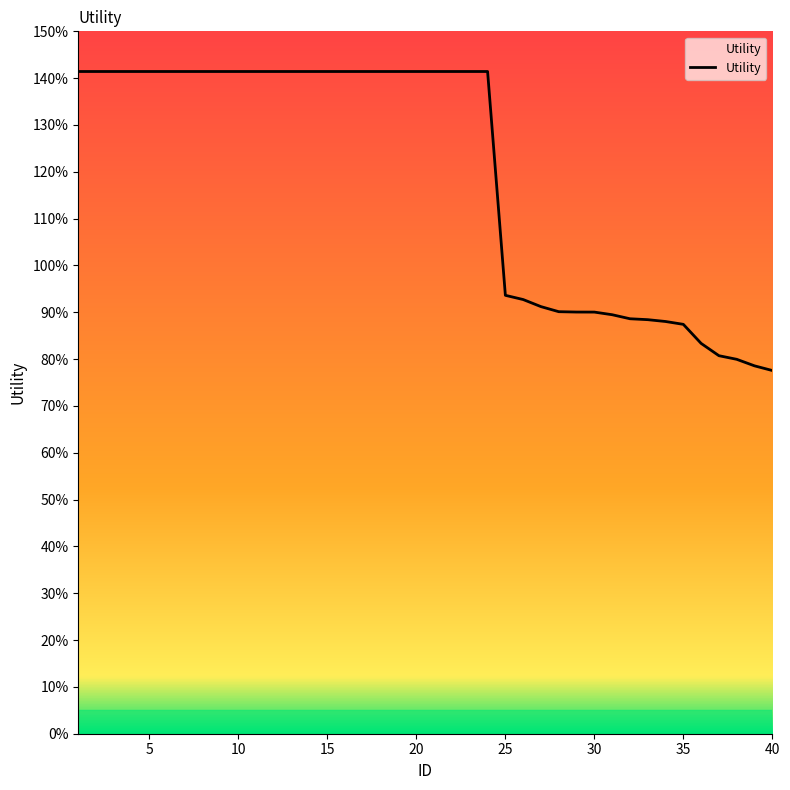

What is the value of the 15th point from the left?

1.4